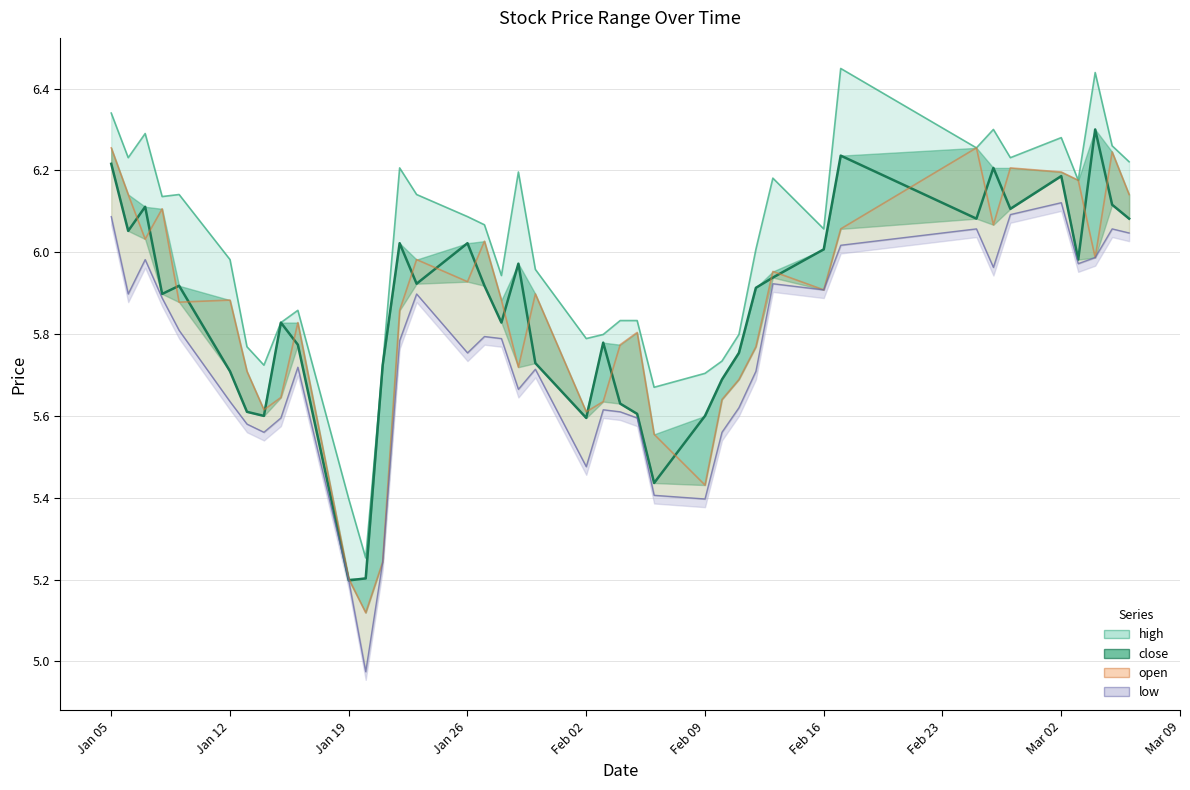

What is the value of the open point at the 31st from the left?

5.9